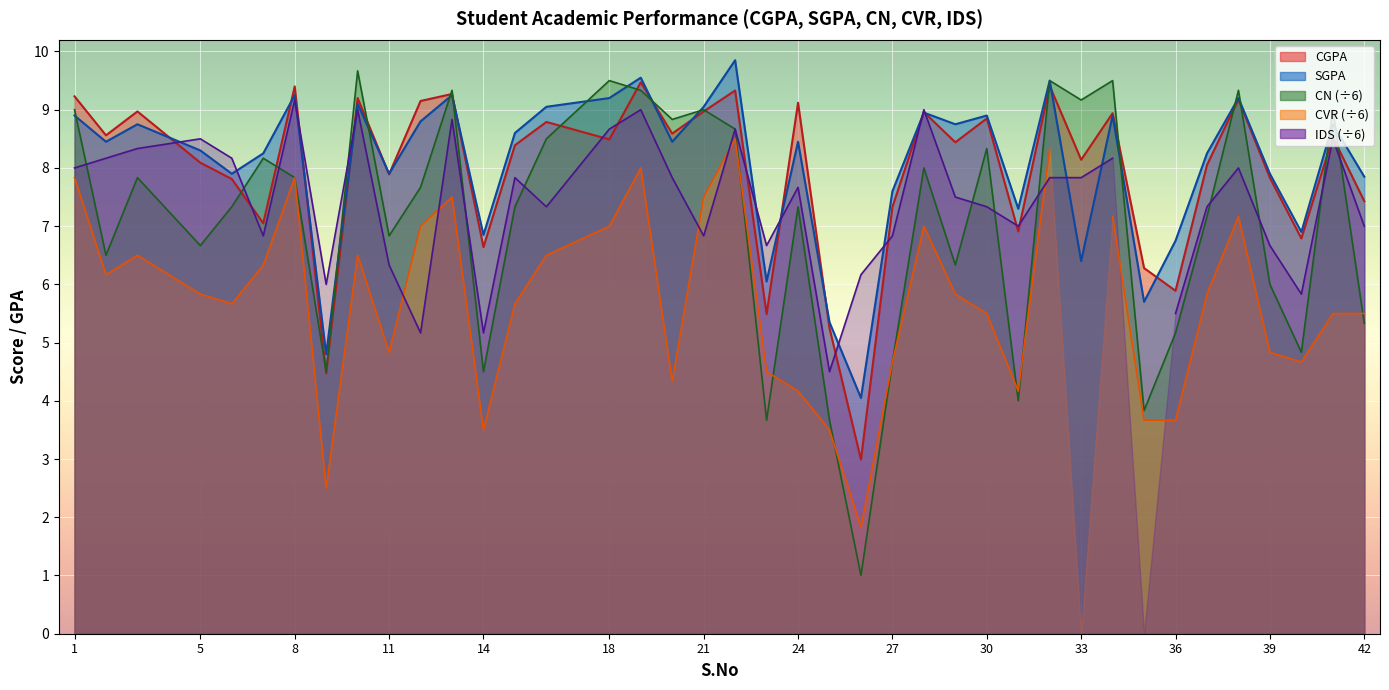

True or false: CGPA and SGPA cross at least once.

True